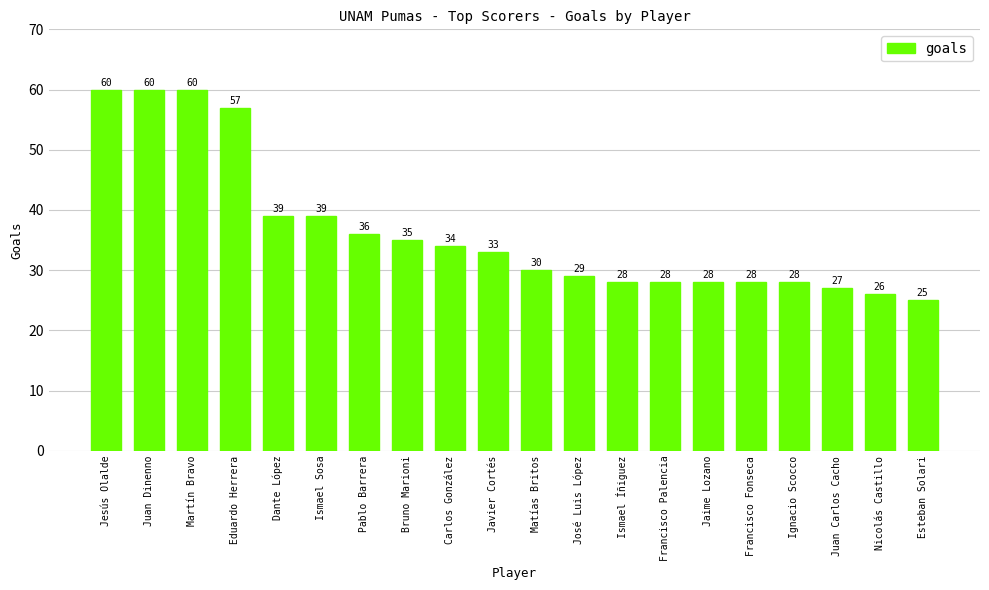

How many values are below 33?

10